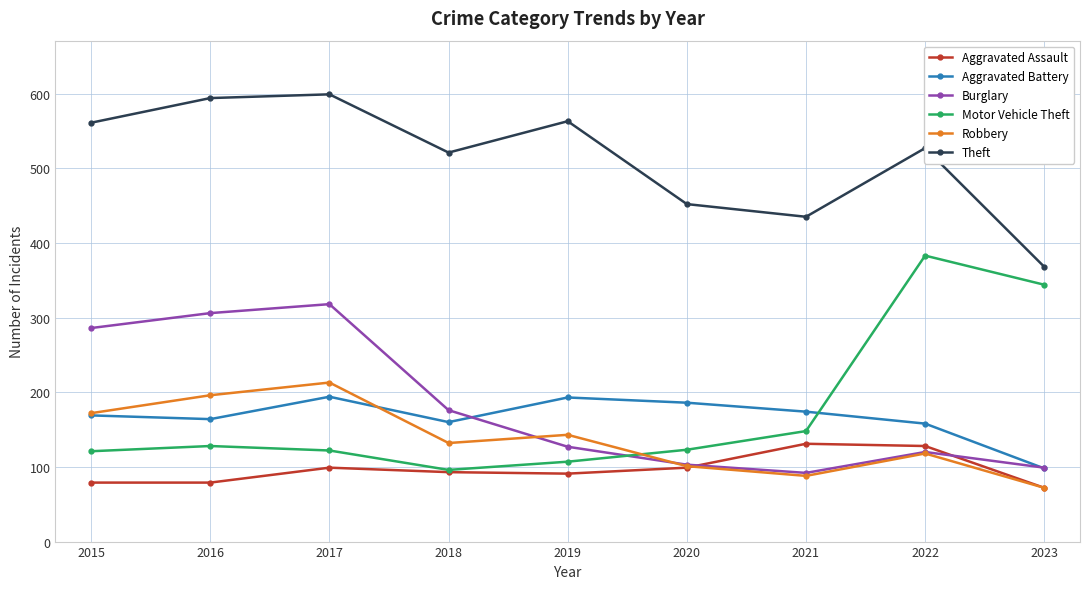

Which series has the widest spread of values?

Motor Vehicle Theft